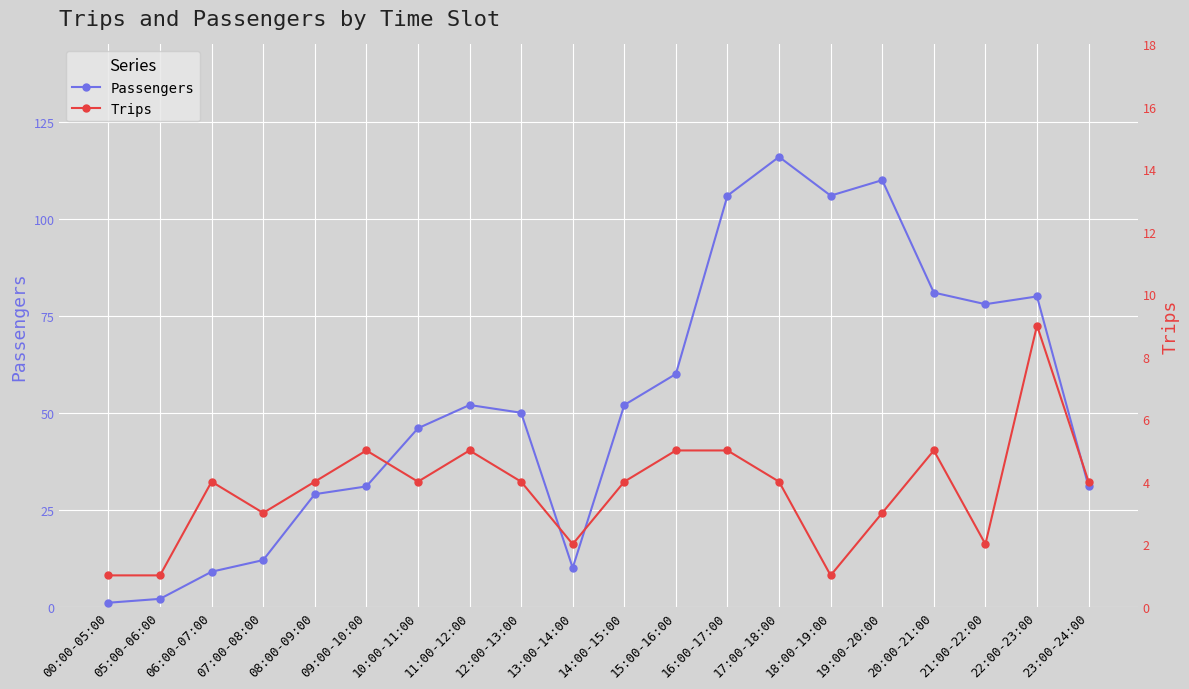

What are all the series names shown in the legend?

Passengers, Trips